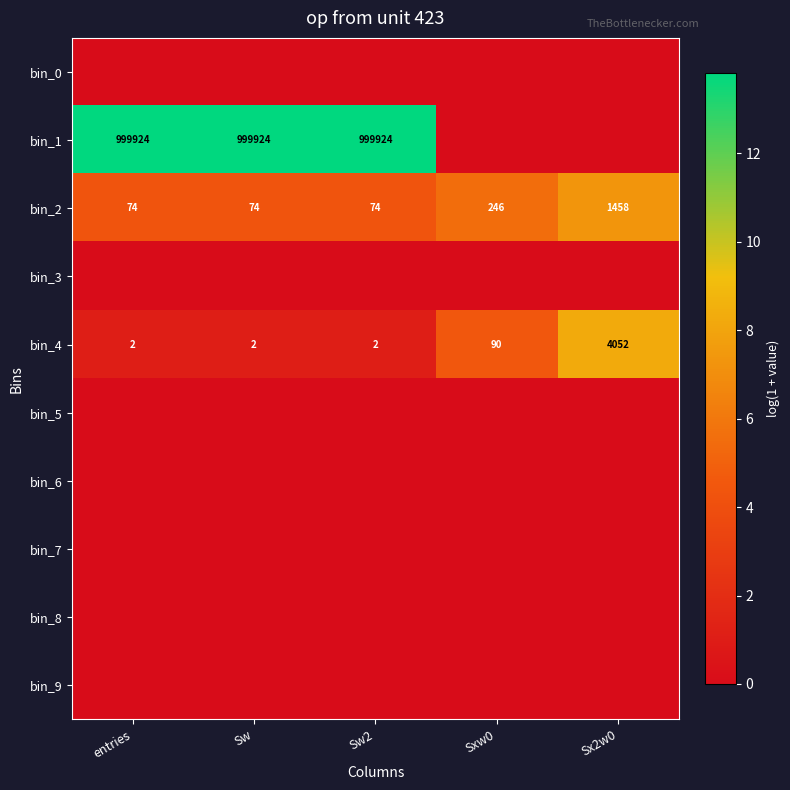

Which category has the lowest value across all series?

entries